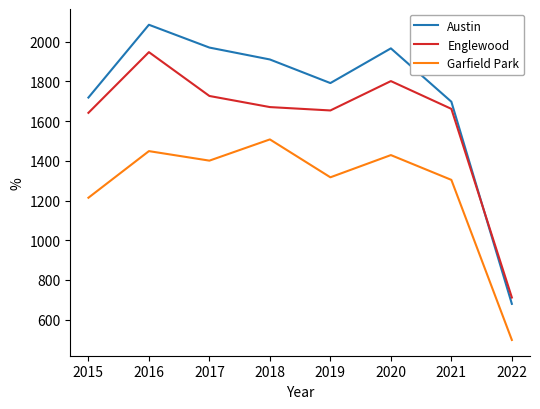

At which label does Austin first exceed 1911?

2016